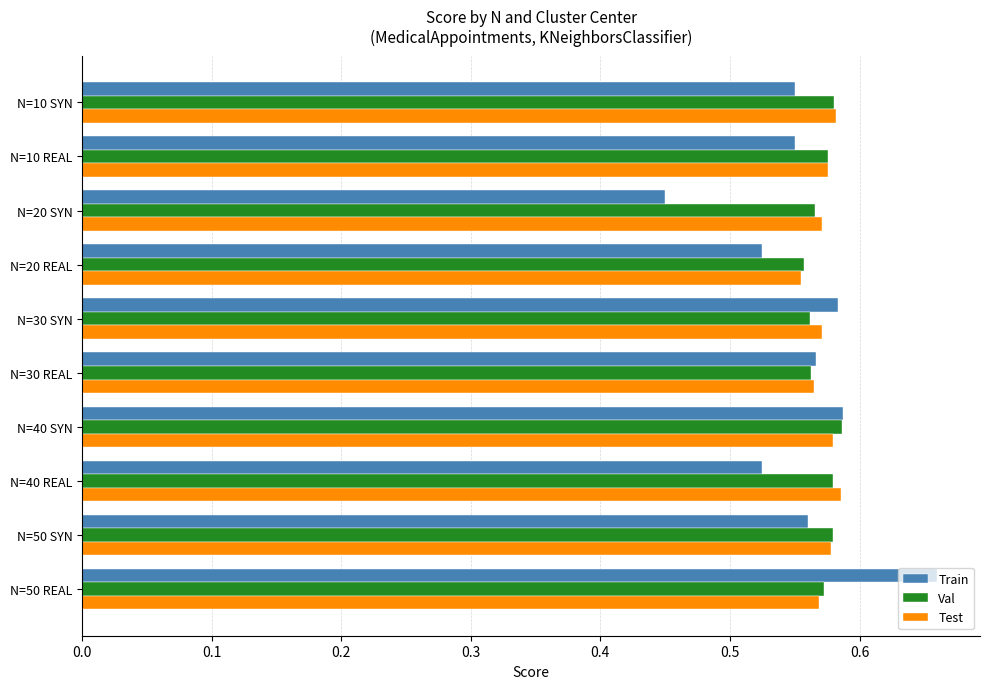

At which label does Train reach its peak?

N=50 REAL